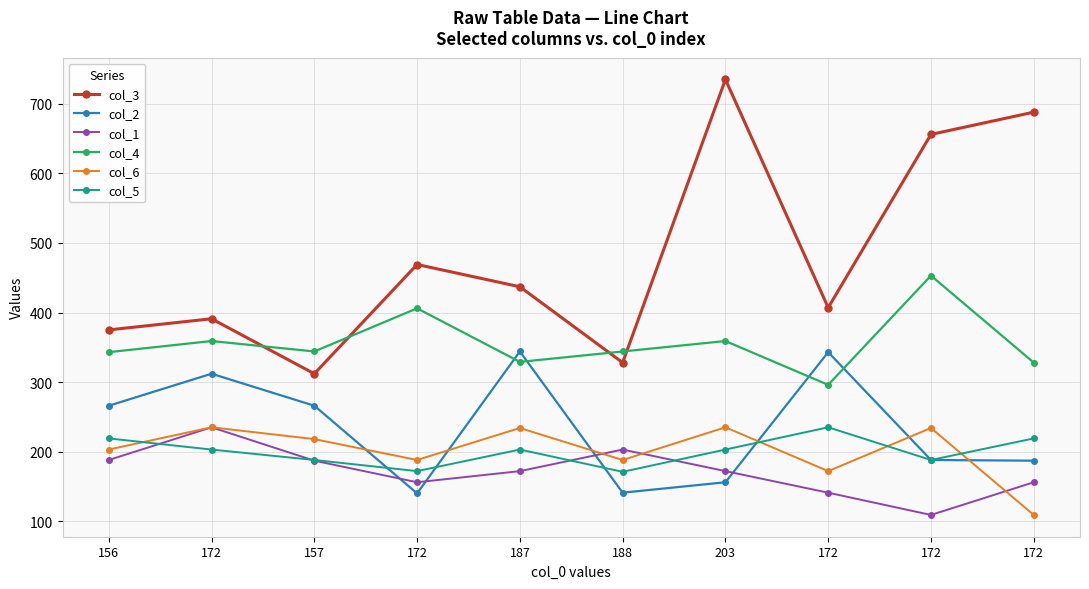

Count the number of data series in this chart.

6